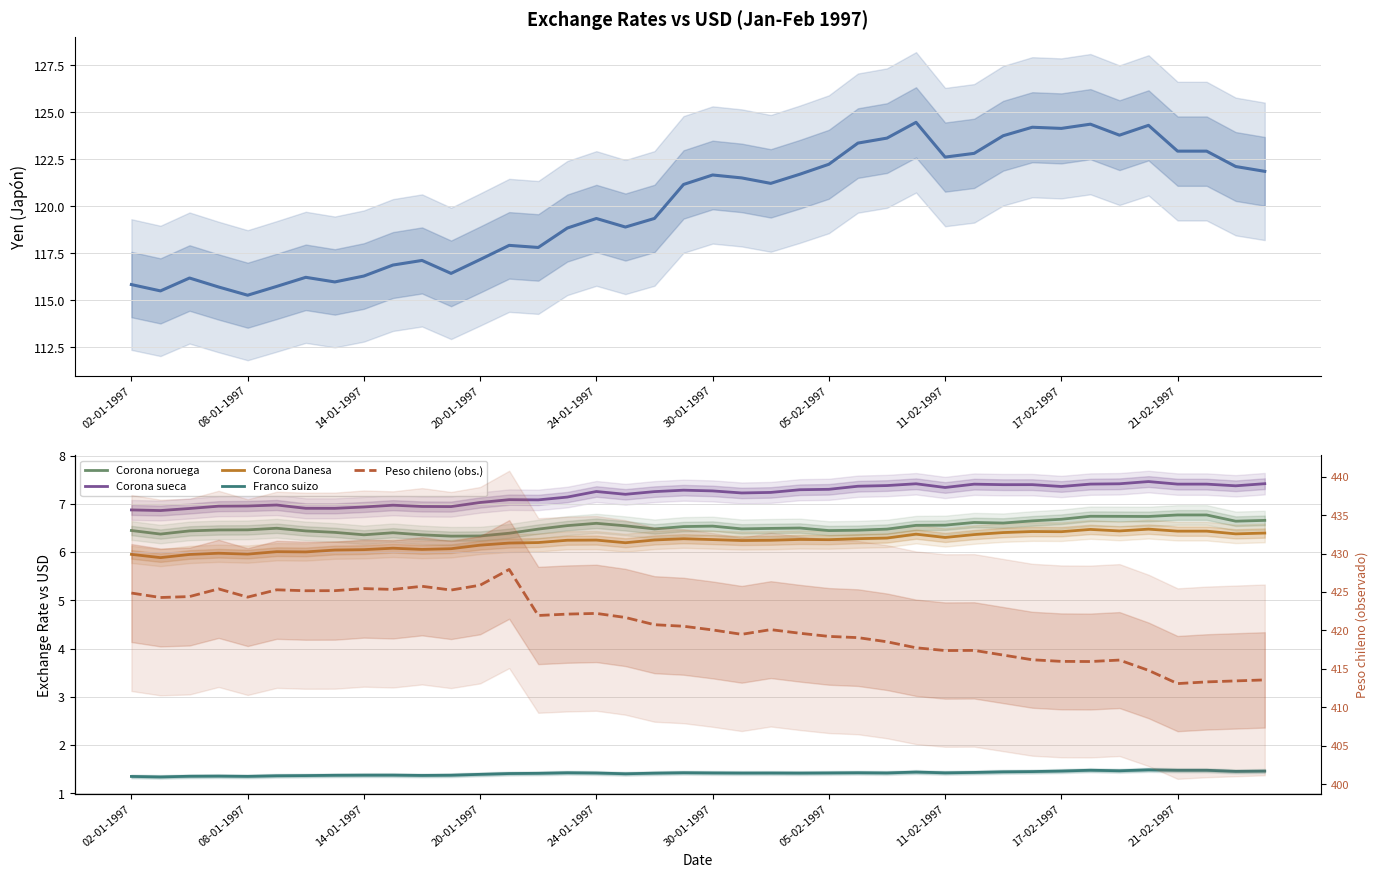

The value of Franco suizo at 20-01-1997 is 0.9. True or false?

False